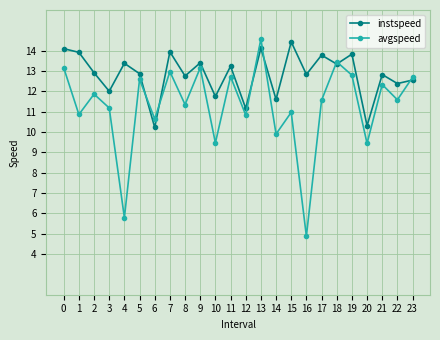

What is the approximate value of instspeed at 5?

12.9